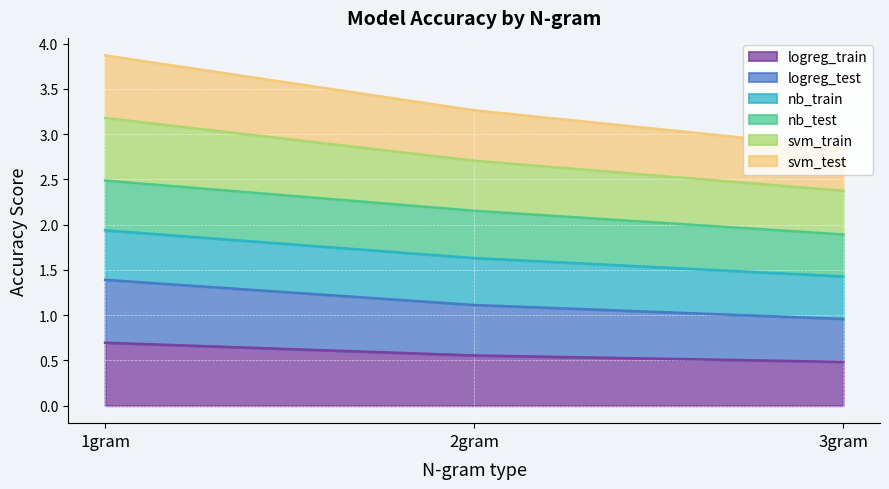

Does the chart display data point markers on the line(s)?

No